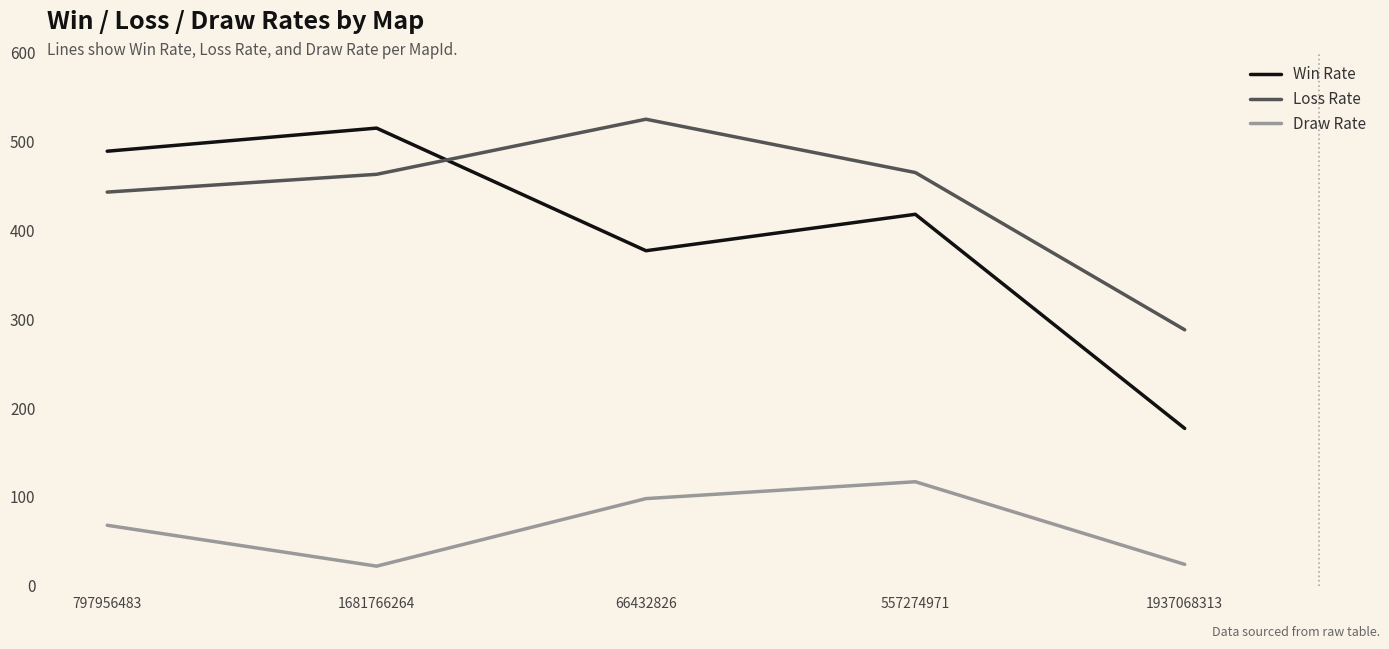

Between 1681766264 and 1937068313, which series saw the biggest shift?

Win Rate